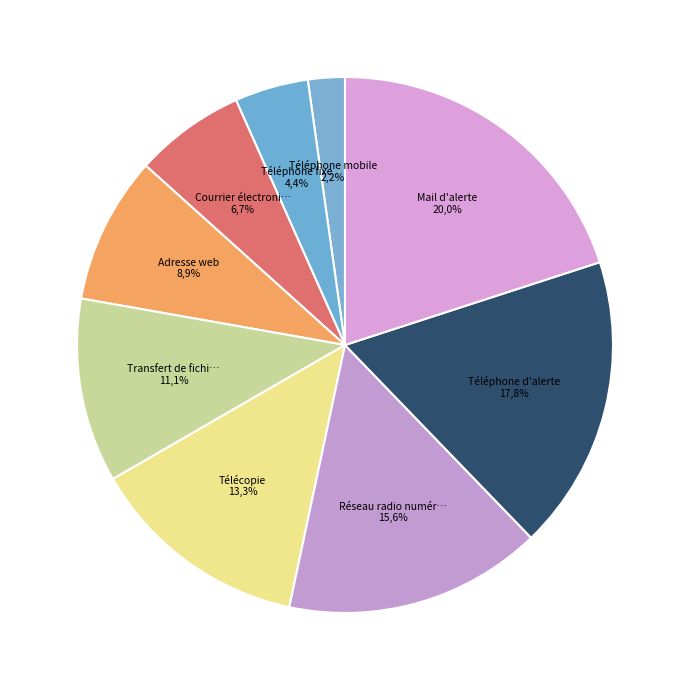

How many slices are in this pie chart?

9